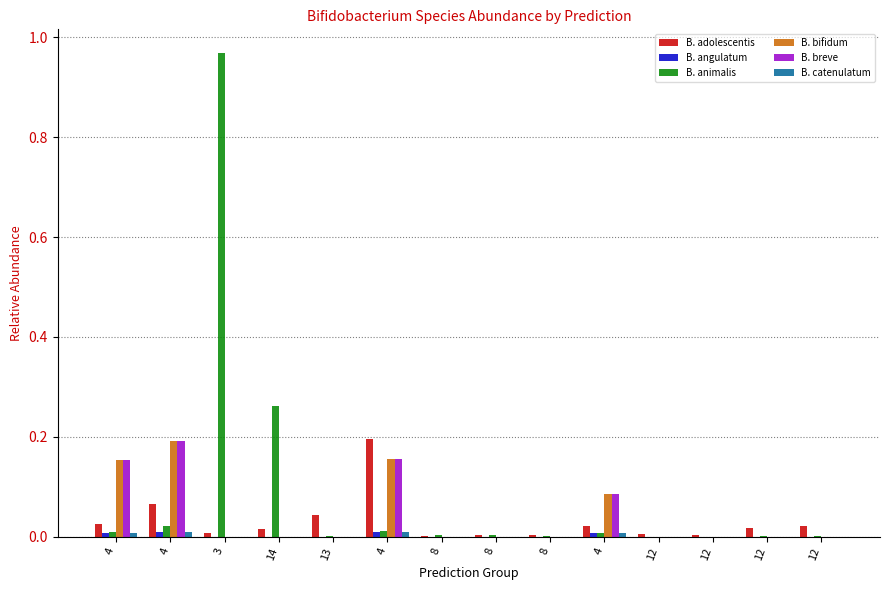

How many series are shown in this chart?

6